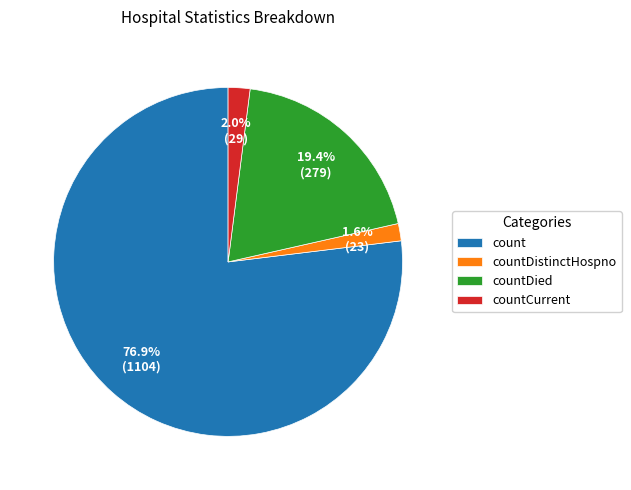

Which has a higher value, countDied or countDistinctHospno?

countDied